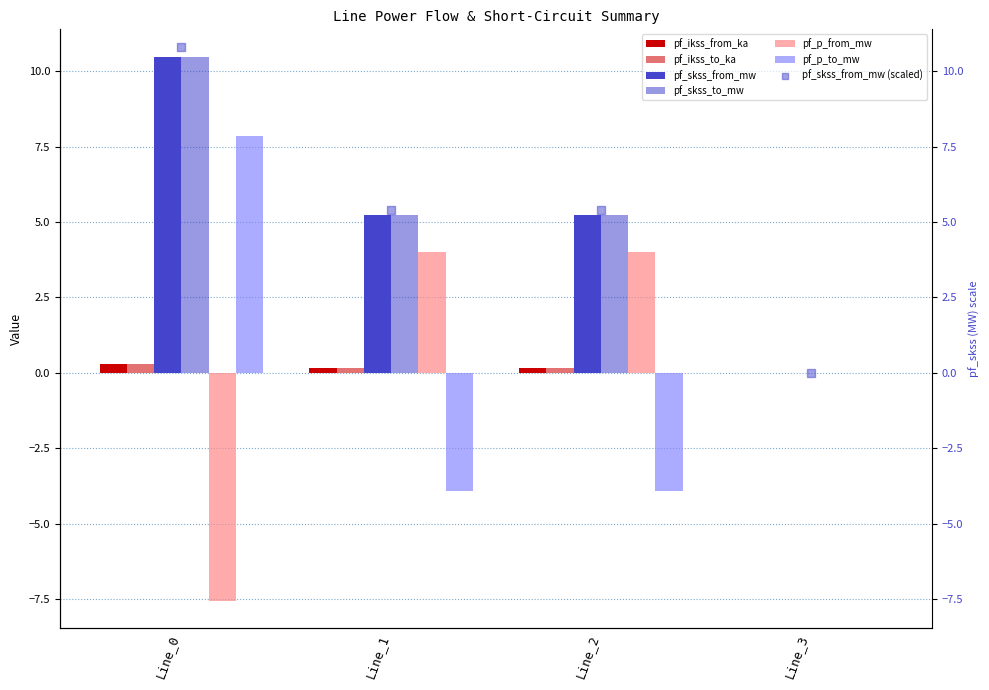

At which category is the sum across all series the highest?

Line_0